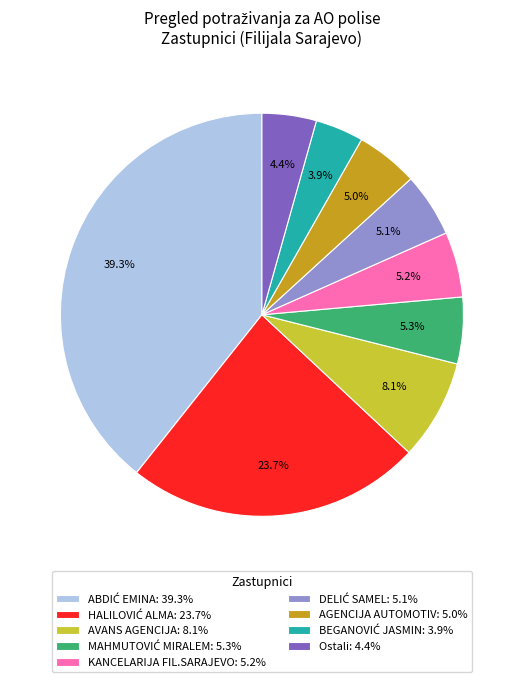

Which has a higher value, Ostali: 4.4% or AVANS AGENCIJA: 8.1%?

AVANS AGENCIJA: 8.1%